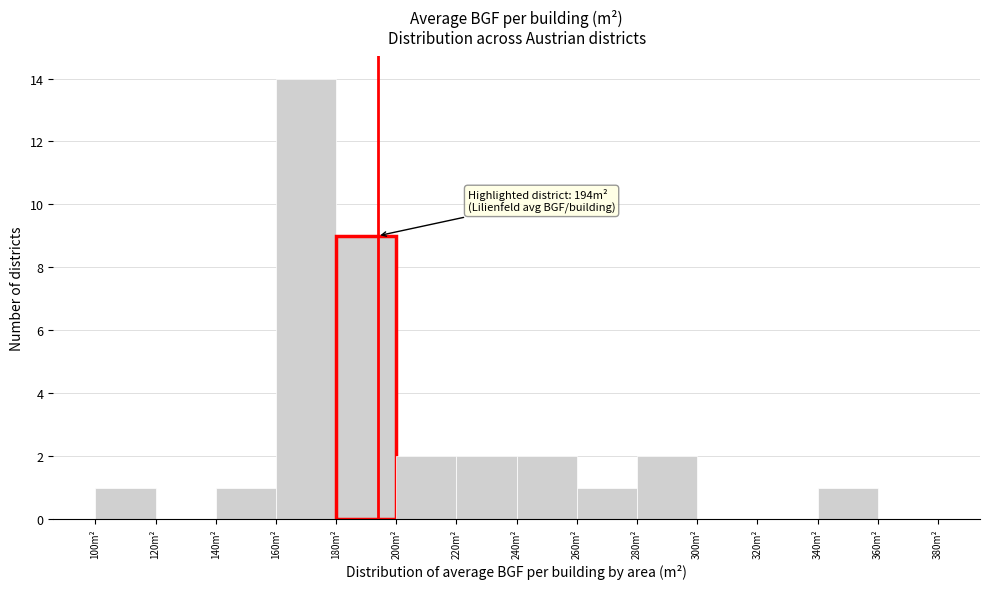

Which range on the x-axis has the tallest bar?

160 to 180